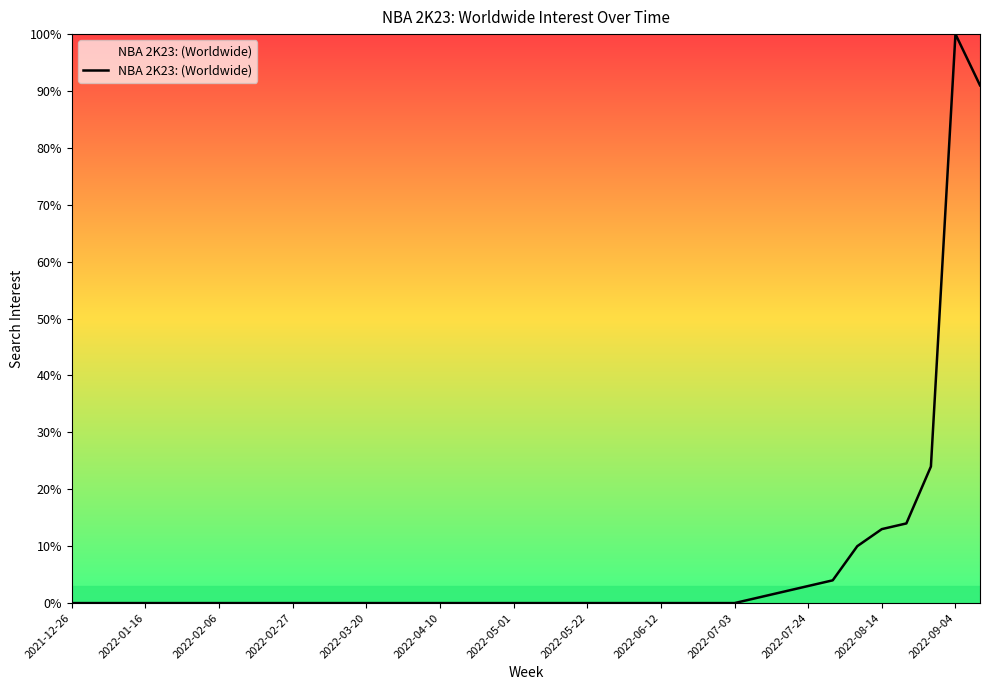

What is the difference between the maximum and minimum values?

100